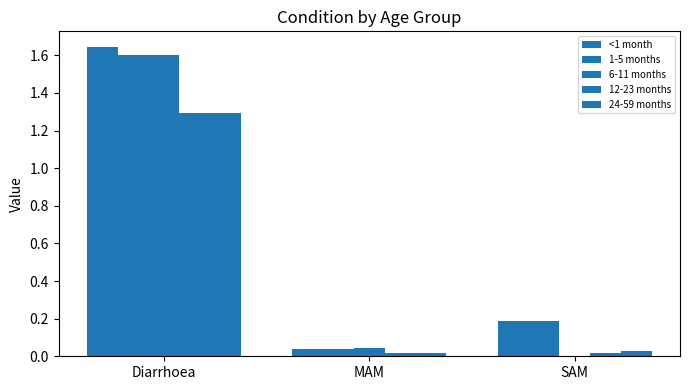

What position from the left is Diarrhoea?

1